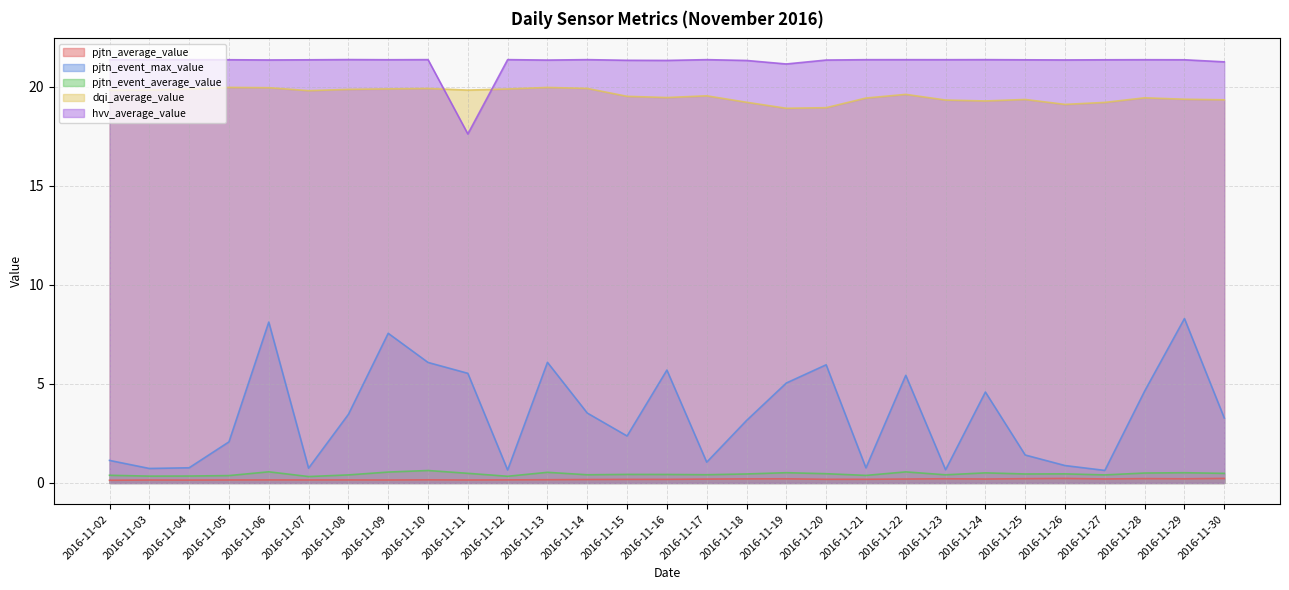

True or false: hvv_average_value and pjtn_event_max_value cross at least once.

False